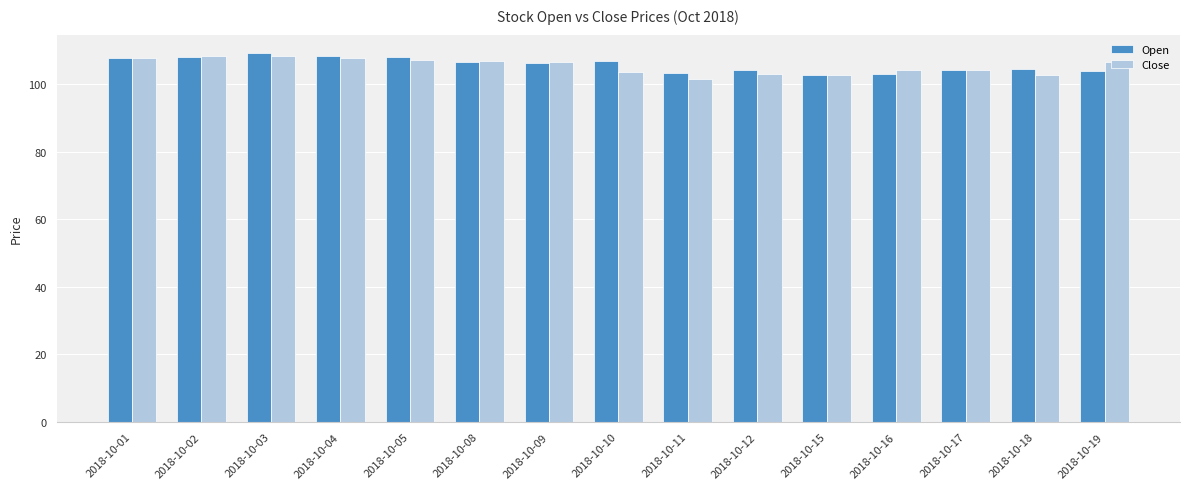

What is the minimum value for Close?

101.6